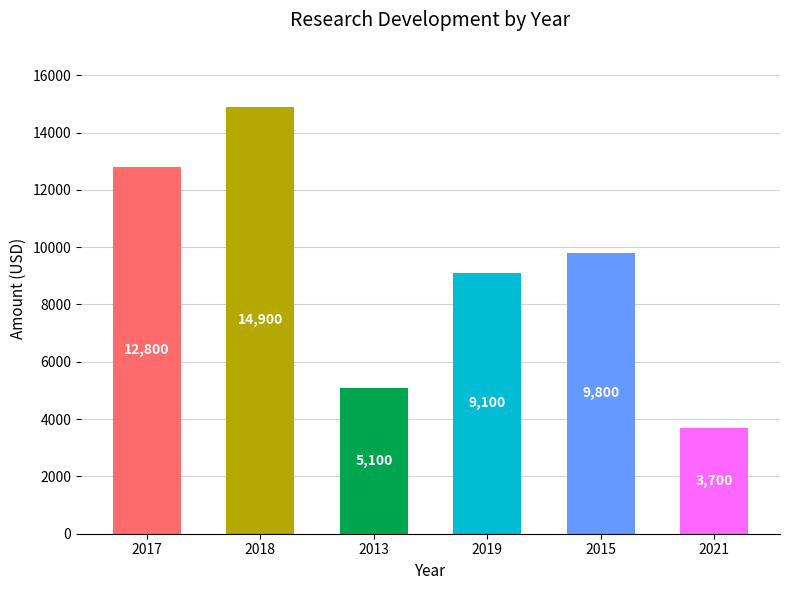

Reading left to right, what are all the values shown in this chart?

2017=12800	2018=14900	2013=5100	2019=9100	2015=9800	2021=3700